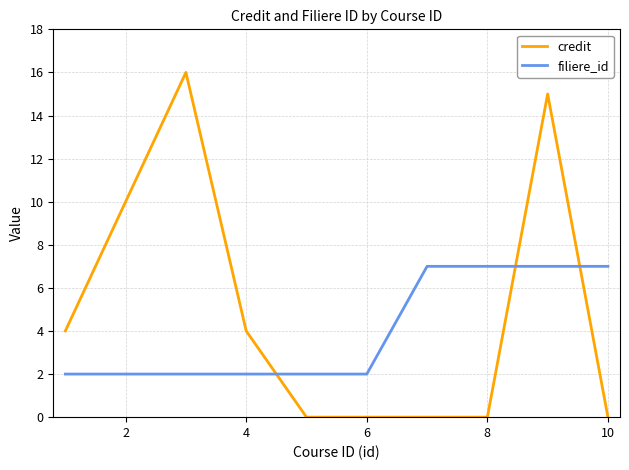

How many intersections are there between credit and filiere_id?

3